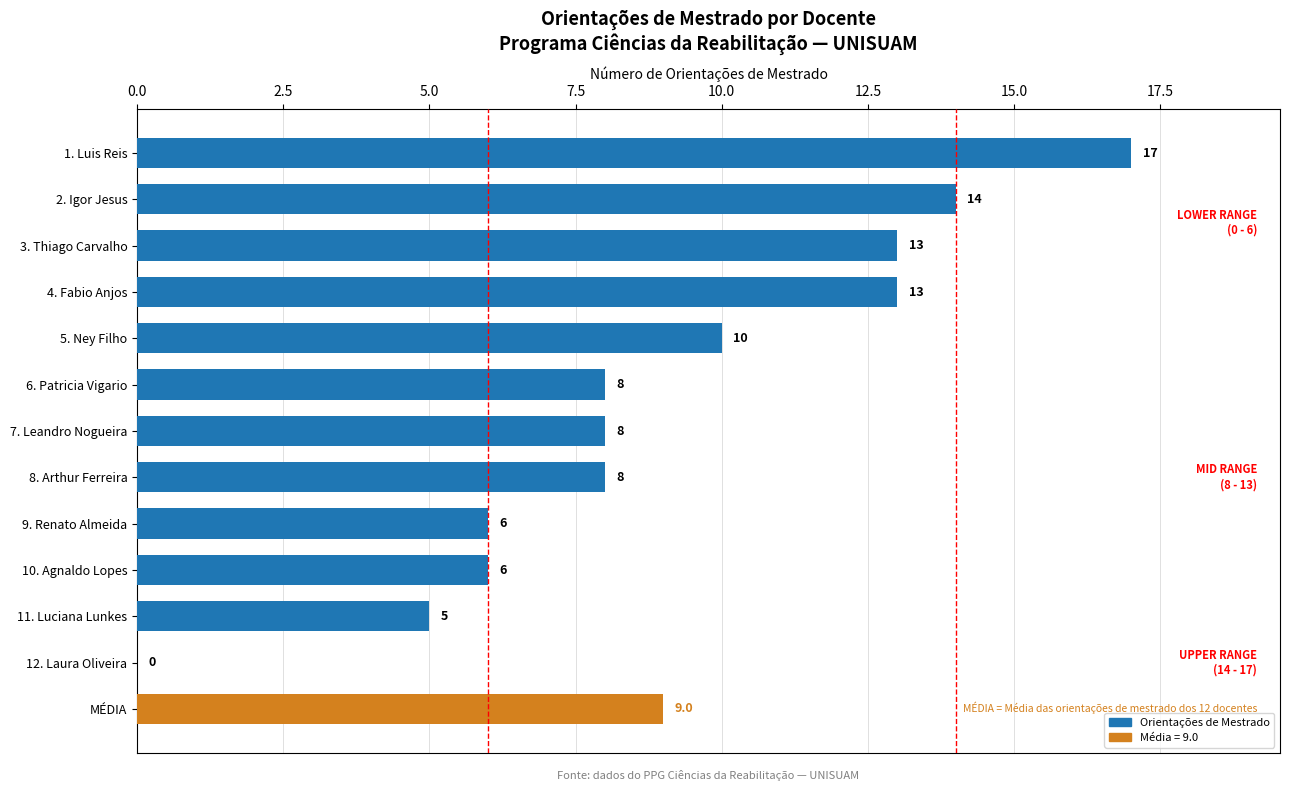

What value does the data have at 5. Ney Filho?

10